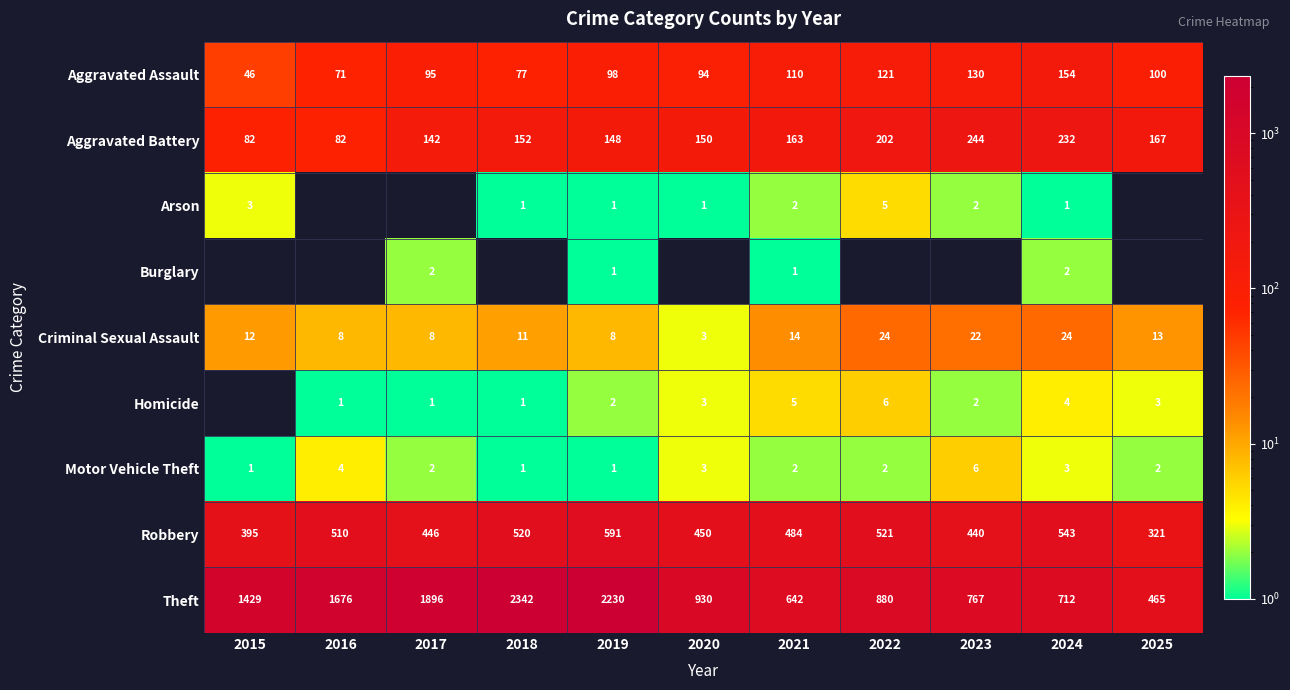

Rank the categories by Robbery value from lowest to highest.

2025, 2015, 2023, 2017, 2020, 2021, 2016, 2018, 2022, 2024, 2019